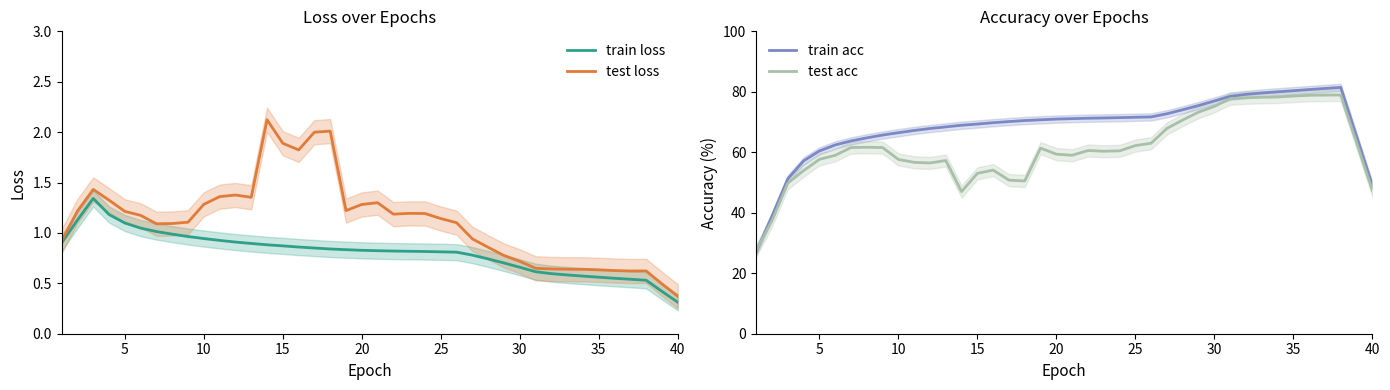

What is the difference between the second highest and minimum values in the test acc series?

51.4